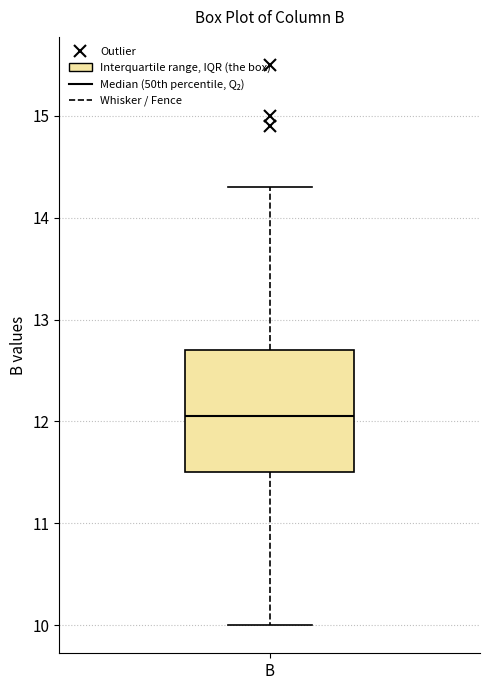

Transcribe this box plot: give where the median line is, the range the box spans, and where the two whiskers end, as read against the y-axis. The values are not printed on the chart, so give them approximately, as read against the axis.

median 12.1, box 11.5 to 12.7, whiskers 10.0 to 14.3